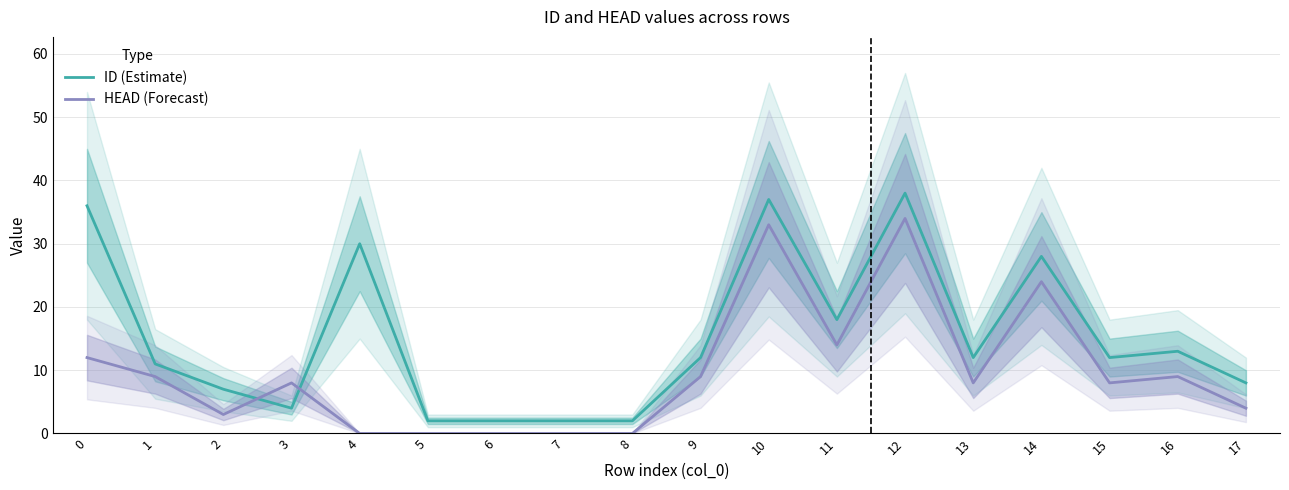

In ID (Estimate), how many points are higher than both neighbors (excluding endpoints)?

5